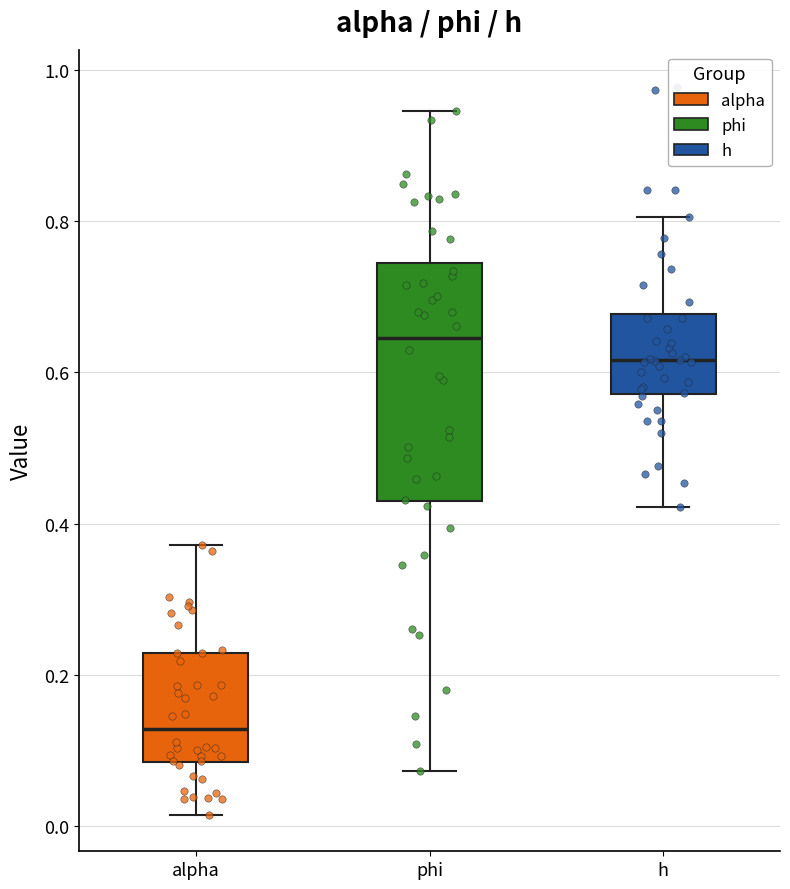

Which box's median line is the highest?

phi